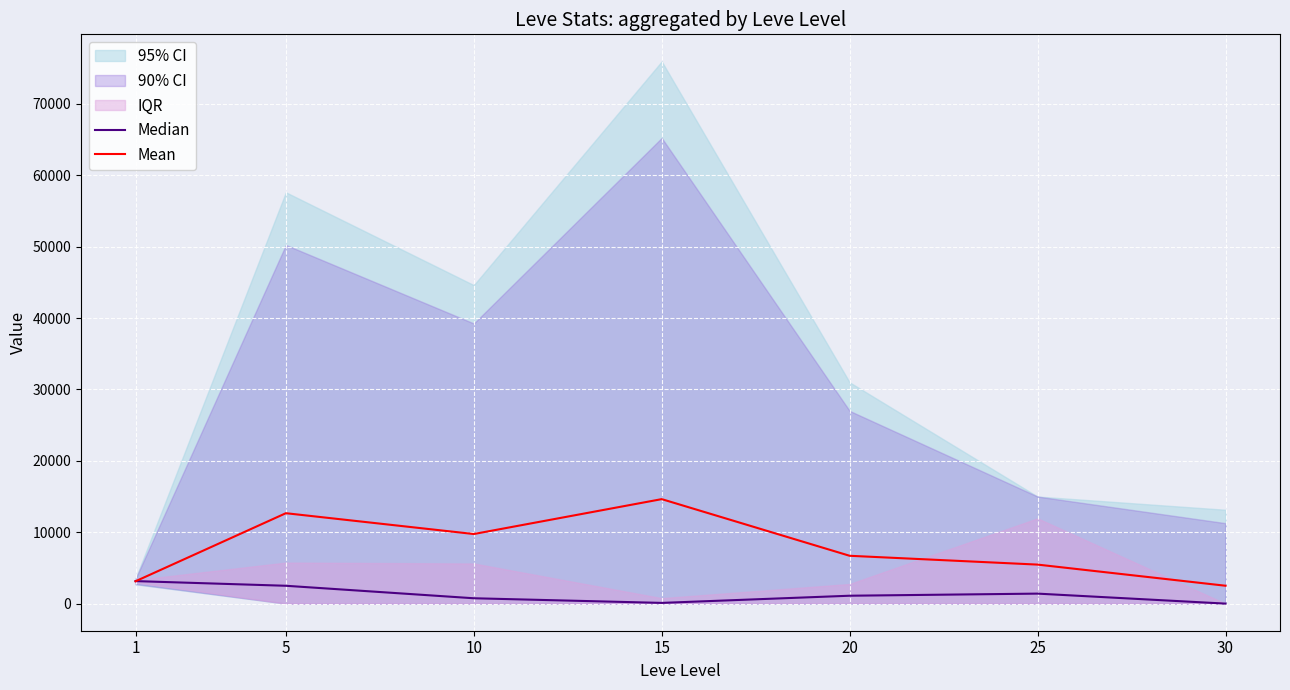

Is the value of Mean at 10 greater than the value of Median at 10?

Yes